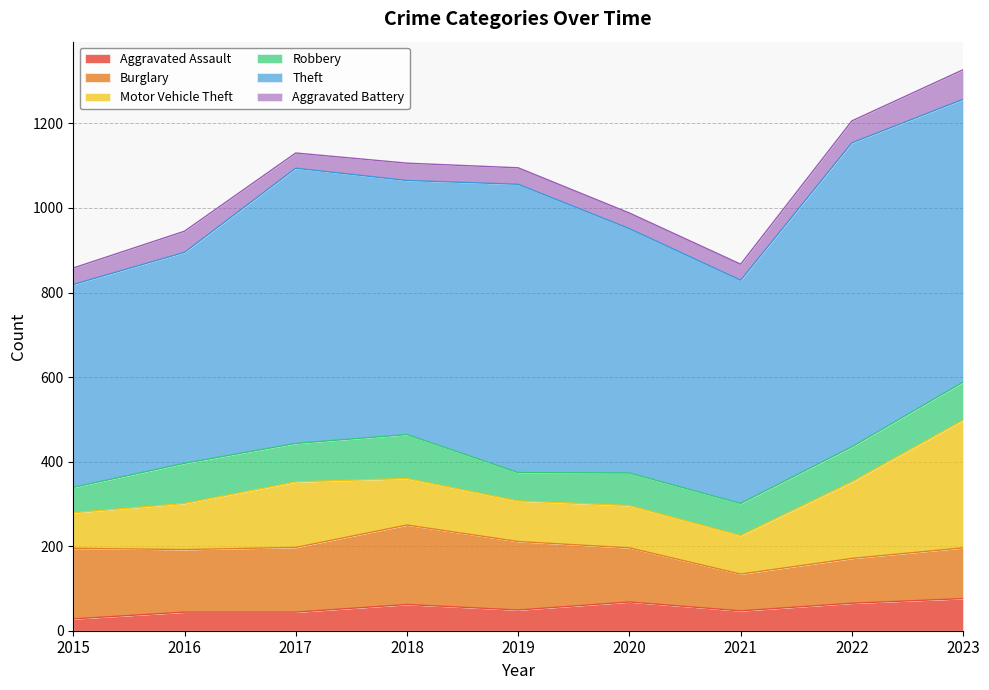

At which category is the sum across all series the highest?

2023